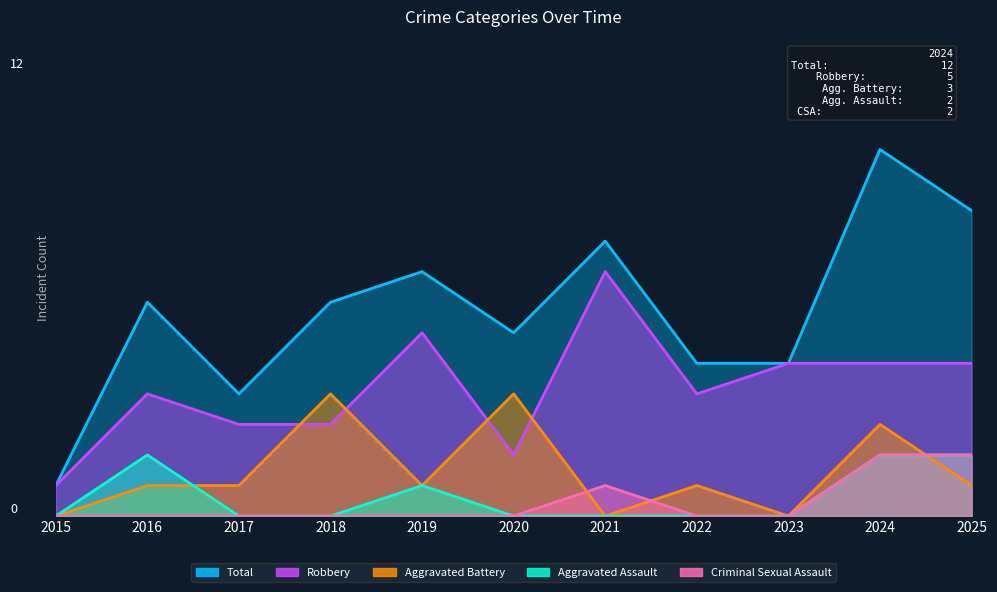

What are all the series names shown in the legend?

Aggravated Assault, Aggravated Battery, Criminal Sexual Assault, Robbery, Total